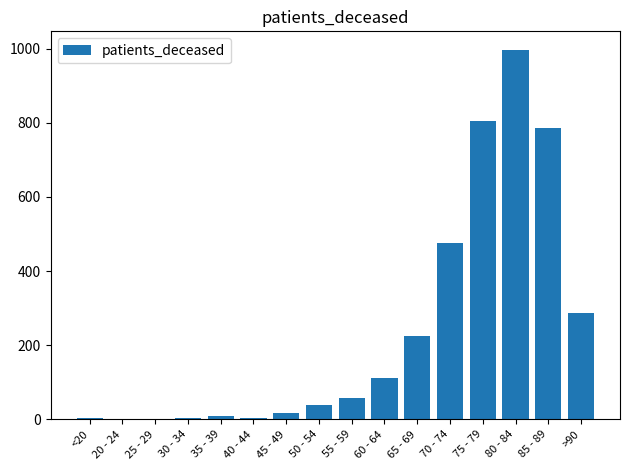

Are the bars grouped side by side (vs. stacked)?

No